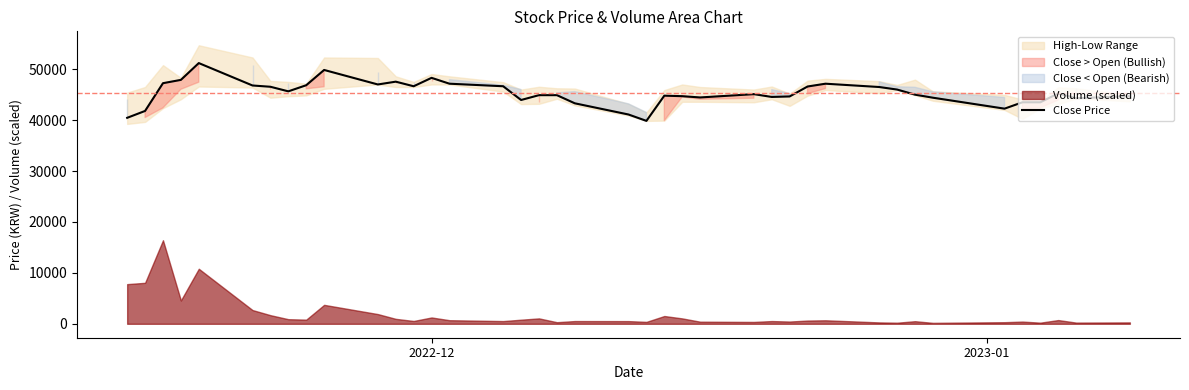

How many values exceed 45100?

19